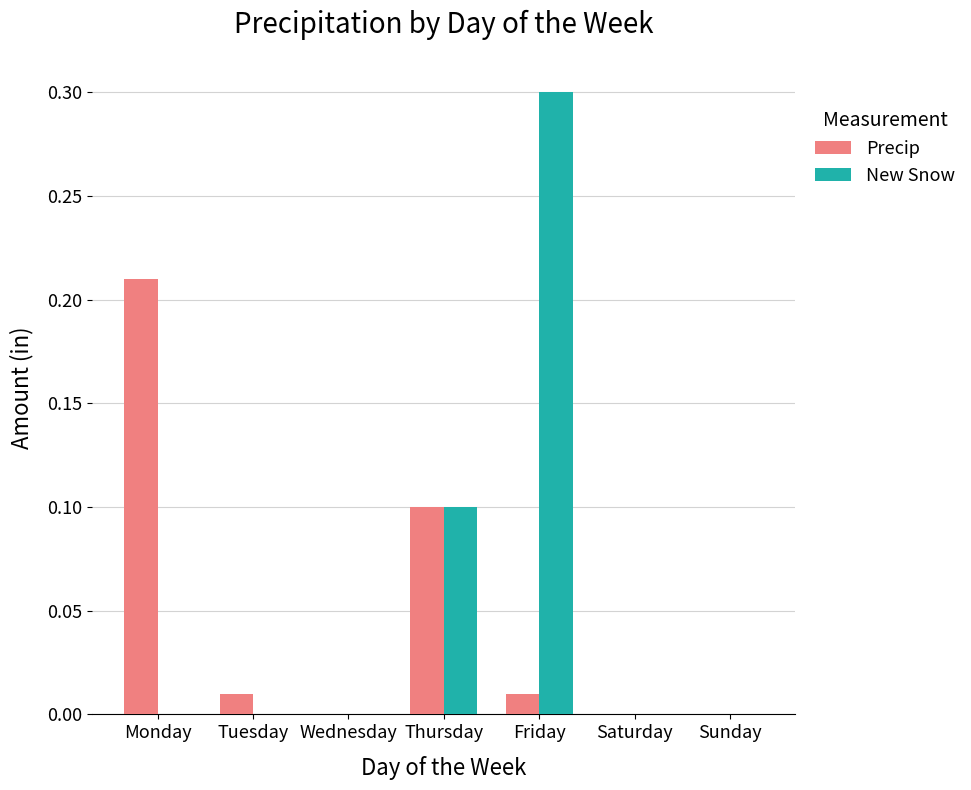

At which category is the sum across all series the highest?

Friday